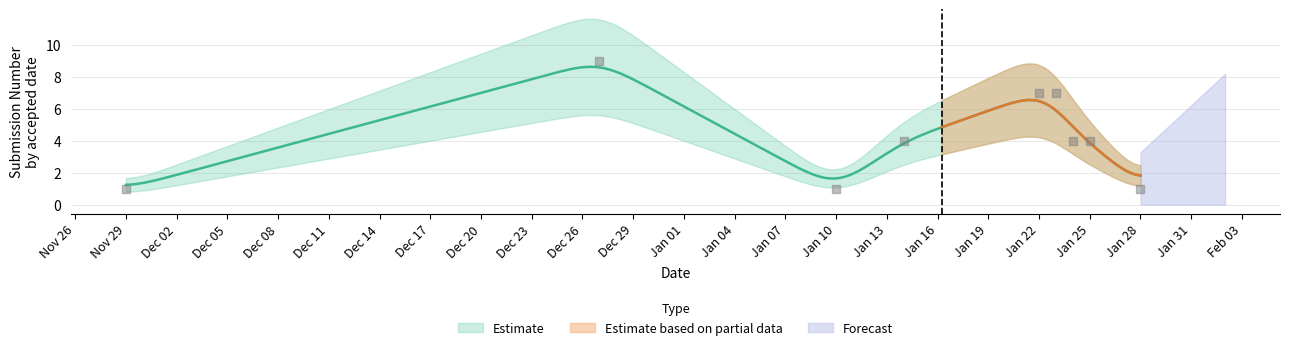

Which has a higher value, 2019-01-22 or 2019-01-28?

2019-01-22